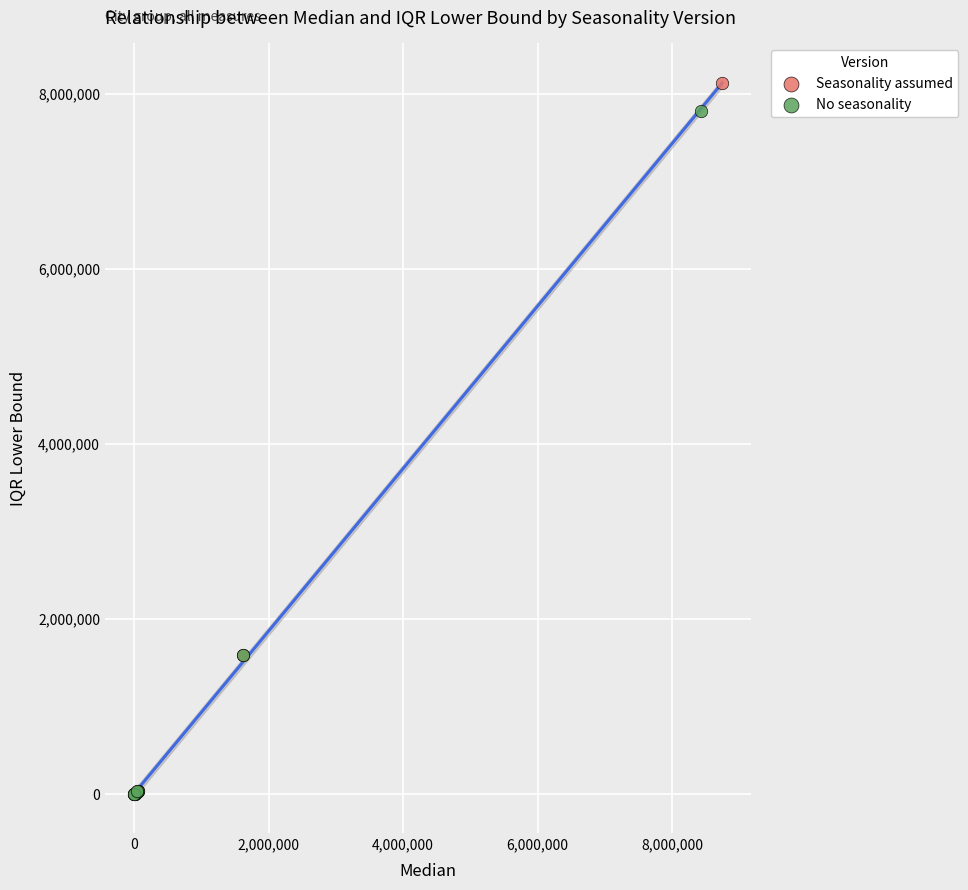

Which series contains the highest Y value?

Seasonality assumed